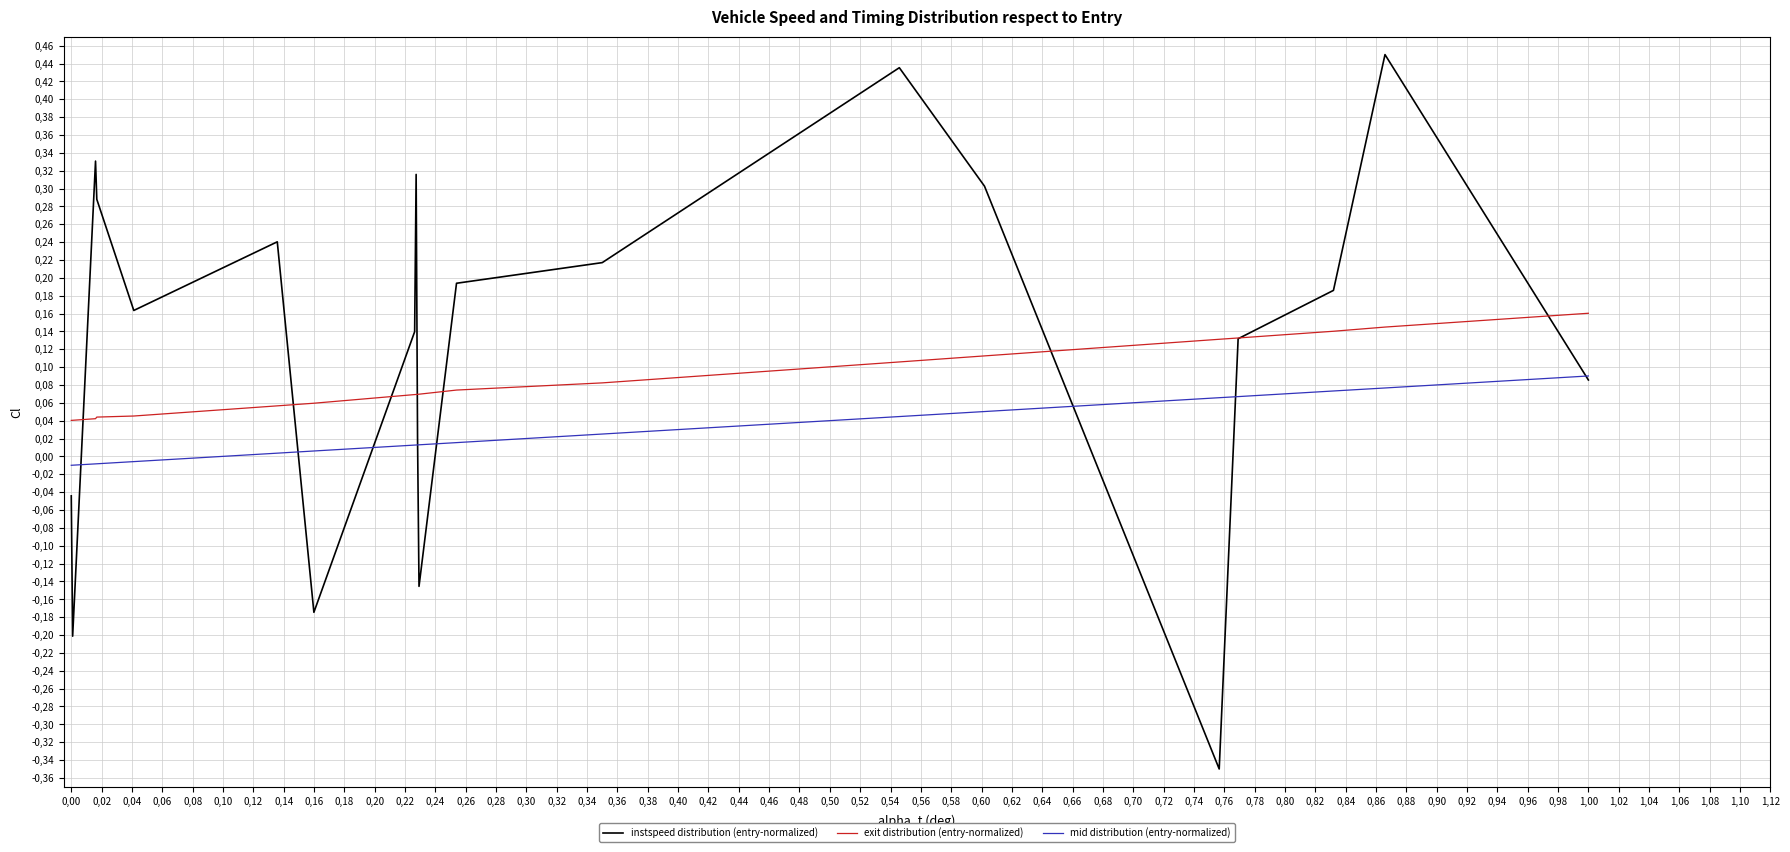

Does the chart display data point markers on the line(s)?

No